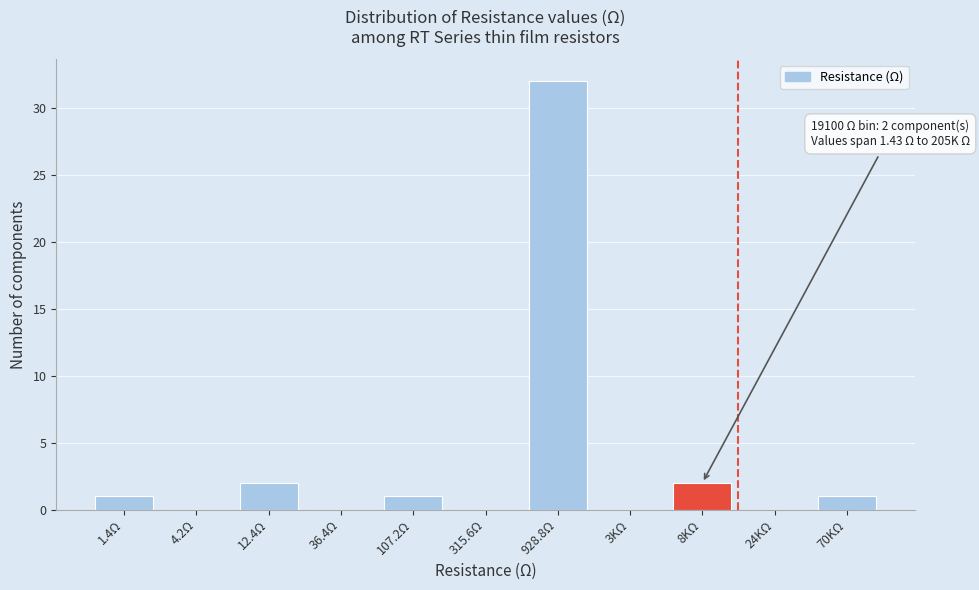

Reading left to right, extract all data points from this chart.

1.4Ω=1	4.2Ω=0	12.4Ω=2	36.4Ω=0	107.2Ω=1	315.6Ω=0	928.8Ω=32	3KΩ=0	8KΩ=2	24KΩ=0	70KΩ=1